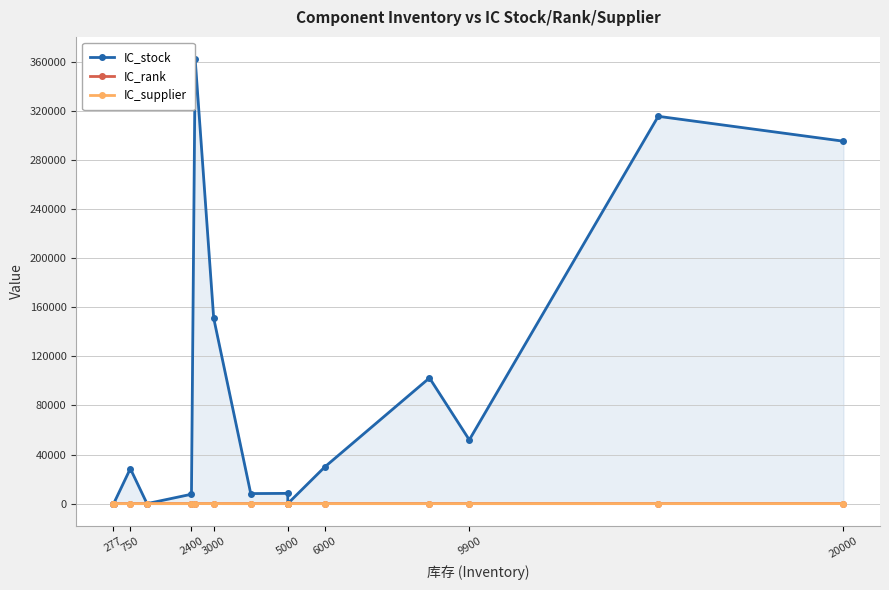

What are all the series names shown in the legend?

IC_stock, IC_rank, IC_supplier